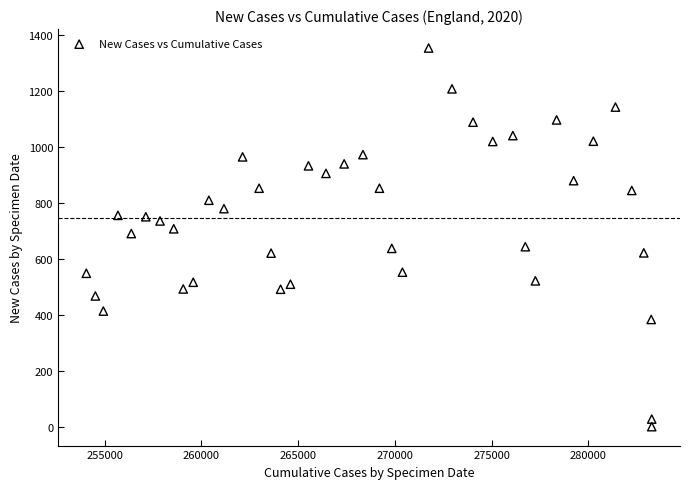

What is the range of Y values (max minus min)?

1353